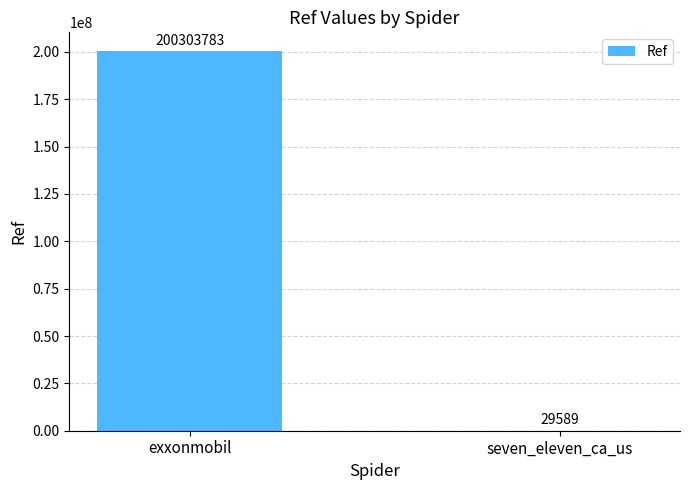

What is the difference between the values at exxonmobil and seven_eleven_ca_us?

200274194